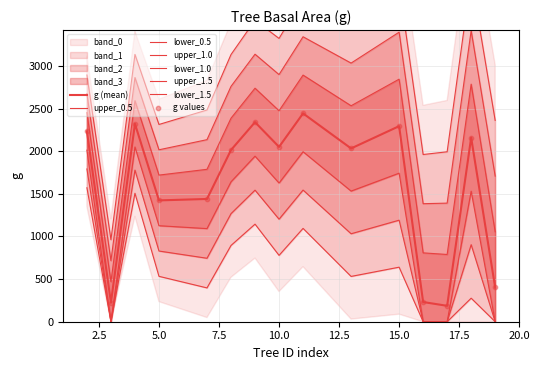

Which series has the widest spread of Y values?

g